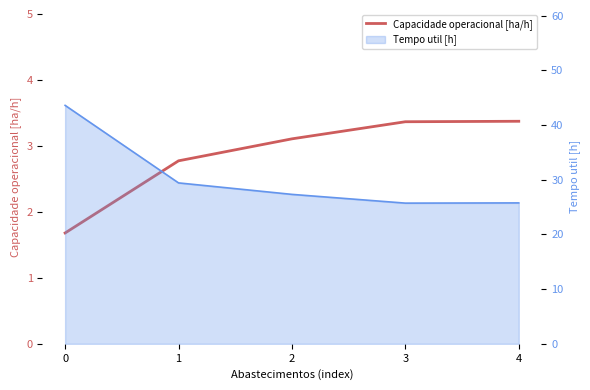

What is the minimum value shown in the chart?

1.7